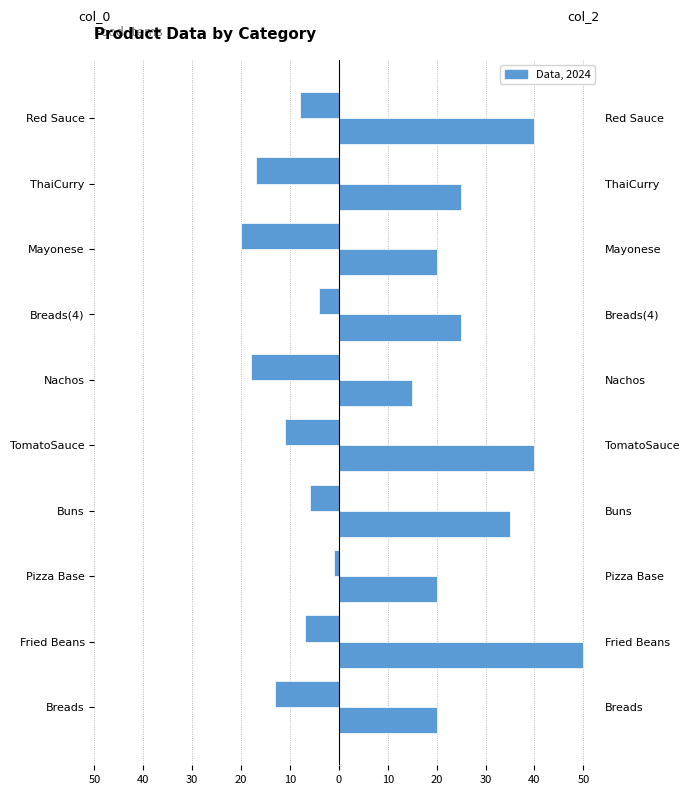

Rank the series by their maximum value, from lowest to highest.

col_0, col_2